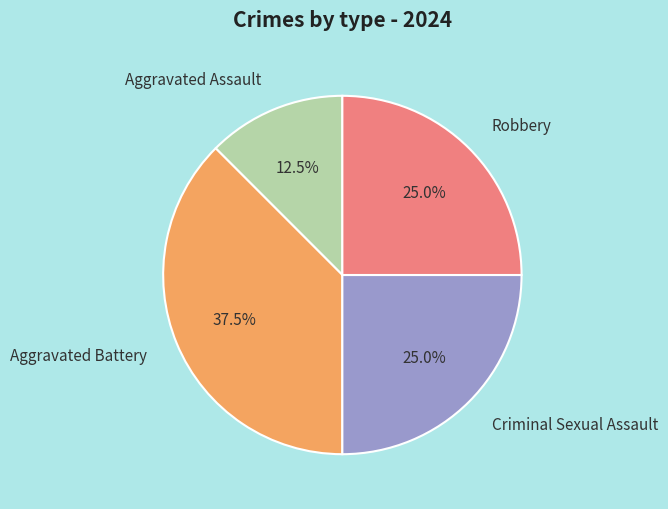

Count the number of slices in the pie.

4